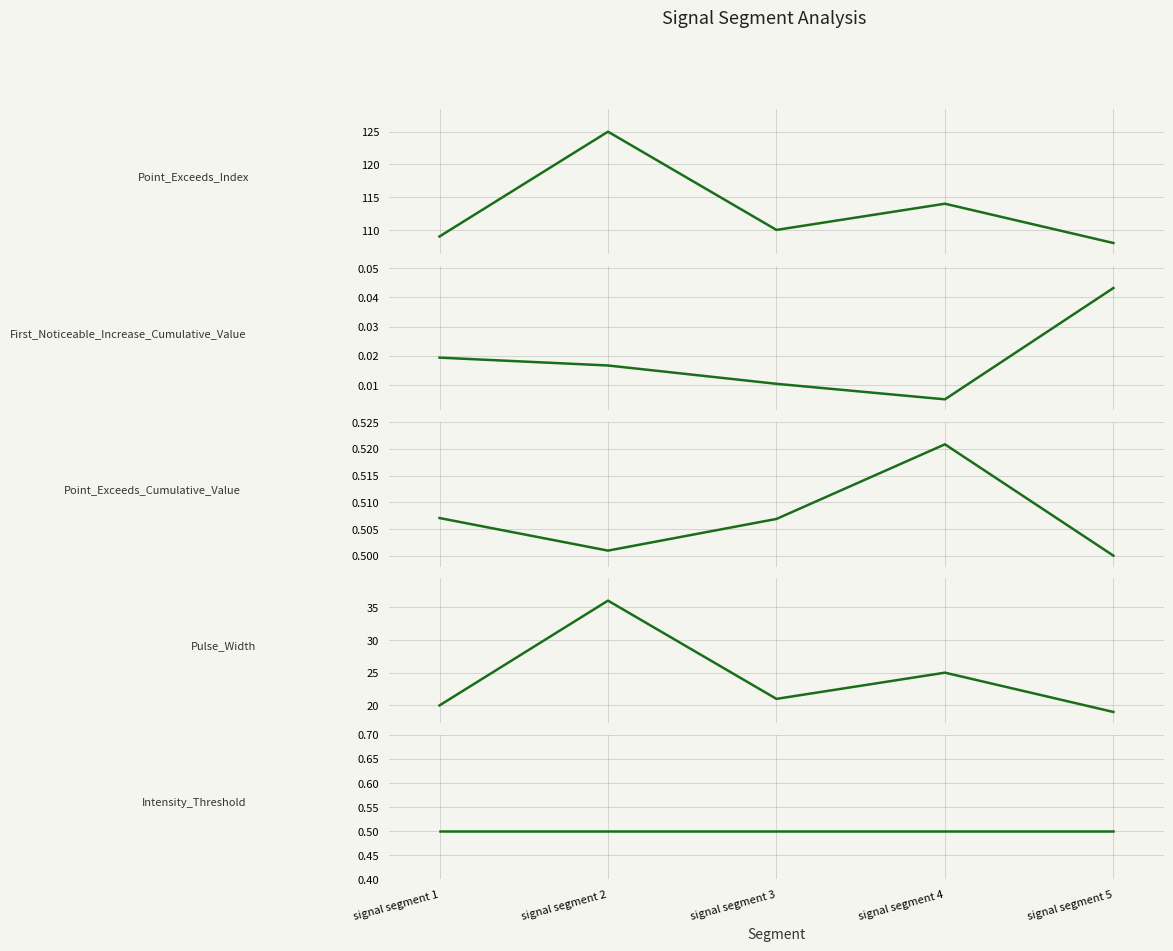

Which series has the largest range (max minus min)?

Point_Exceeds_Index